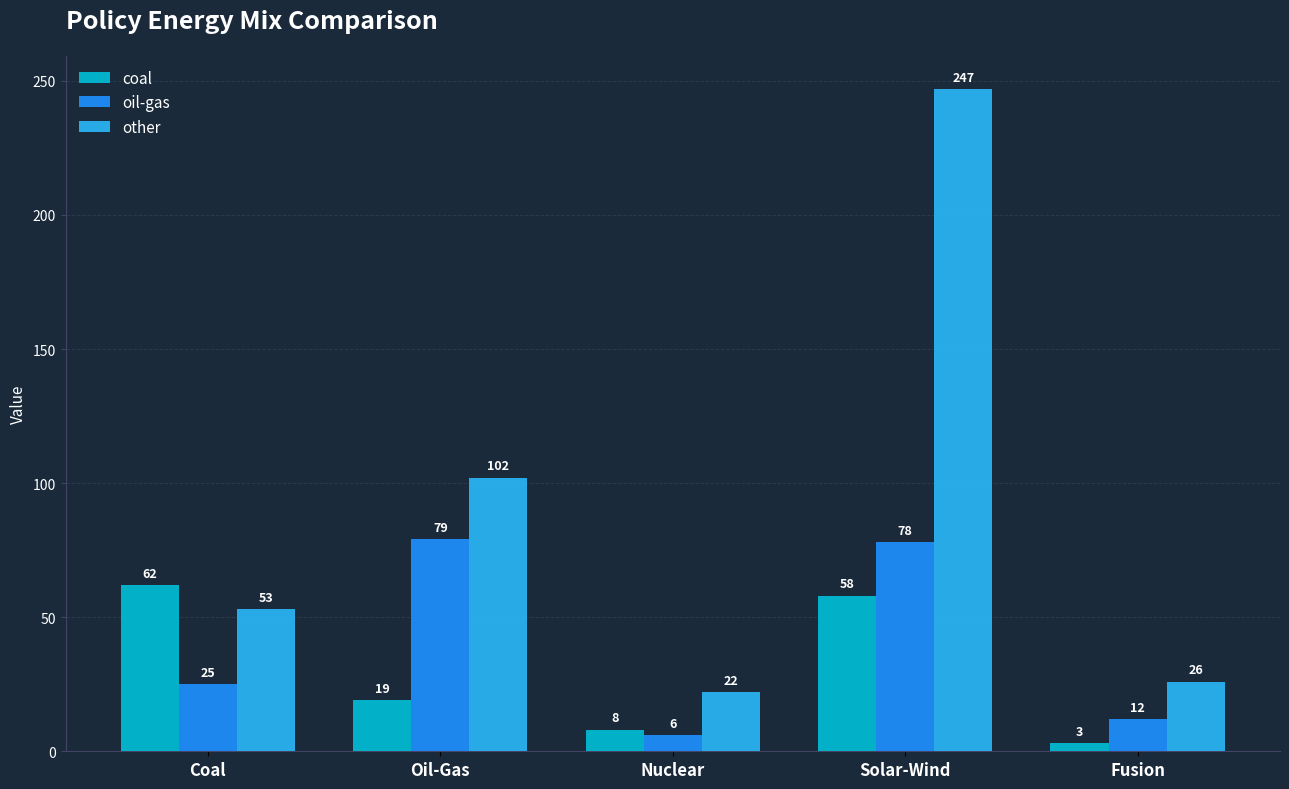

Rank the series by their average value, from highest to lowest.

other, oil-gas, coal